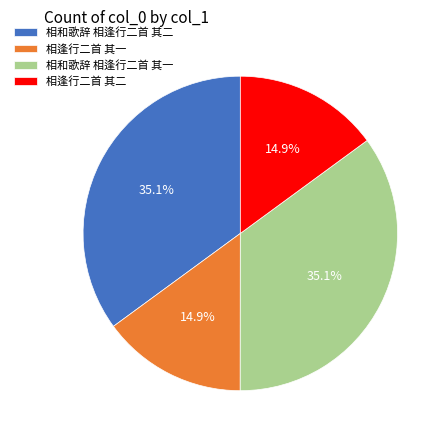

To the nearest percent, what is the difference between the largest and smallest slice percentages?

20%